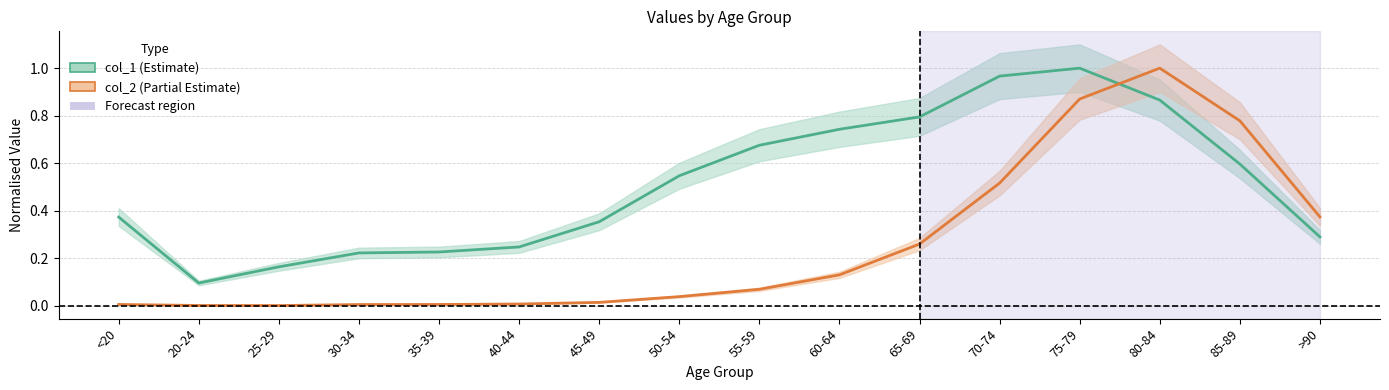

At which category is the sum across all series the highest?

75-79